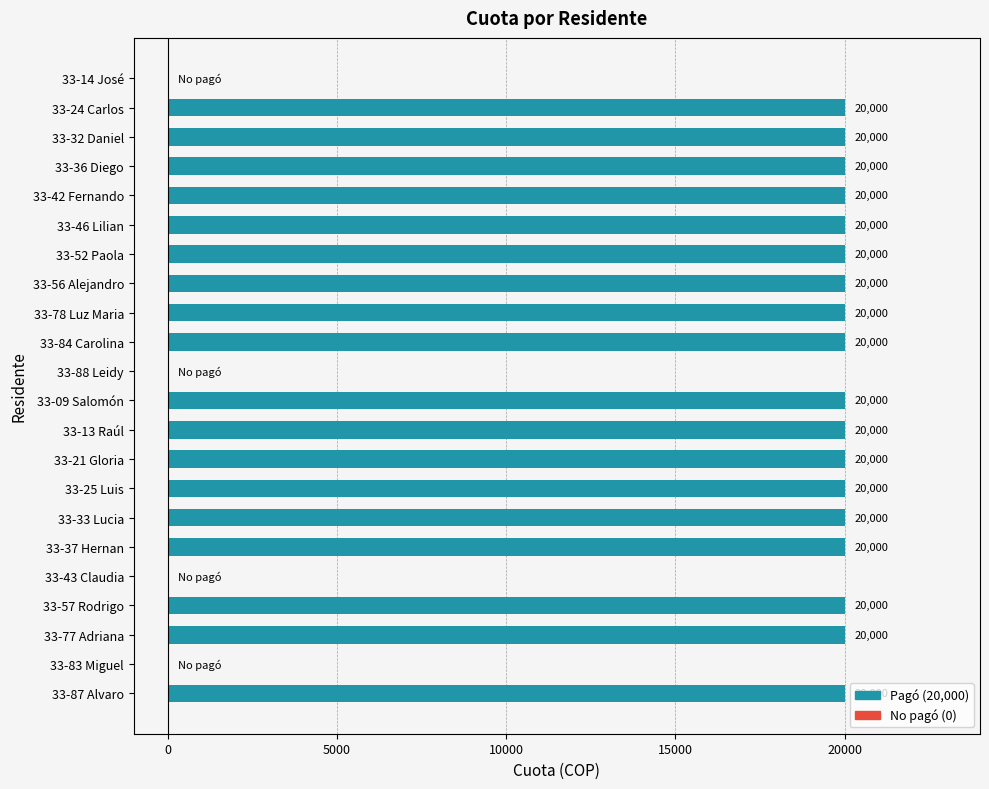

What is the maximum value shown in the chart?

20000